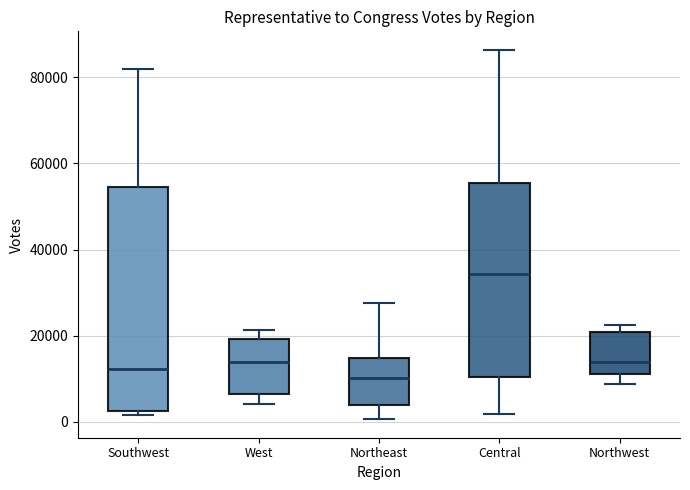

Comparing the boxes themselves (not the whiskers), which one is the tallest?

Southwest